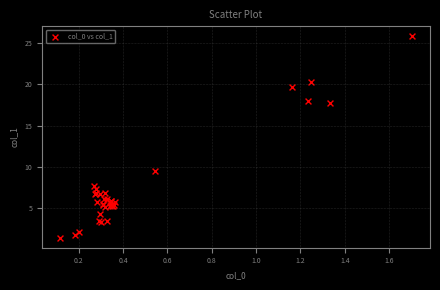

What Y value in the scatter plot is closest to 13?

9.5